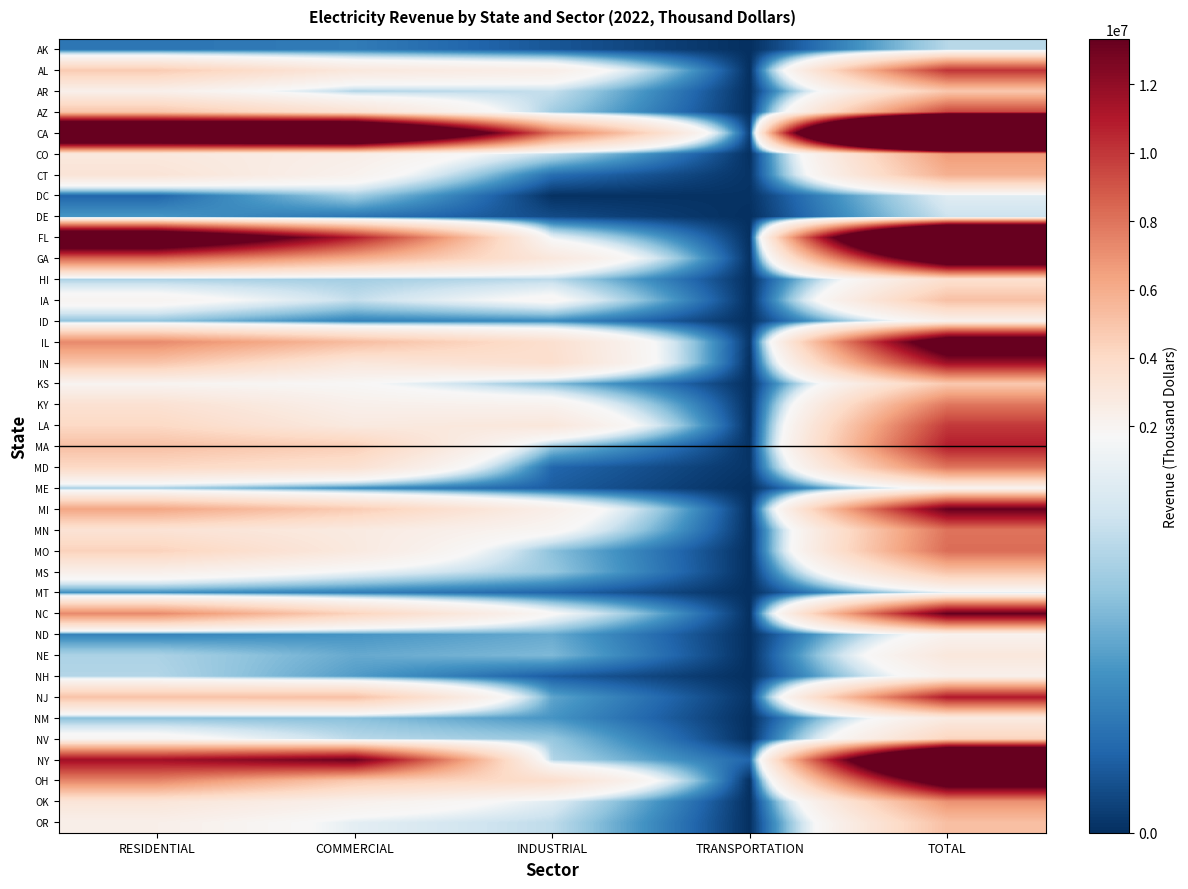

What is the spread (max minus min) of values at COMMERCIAL?

24424211